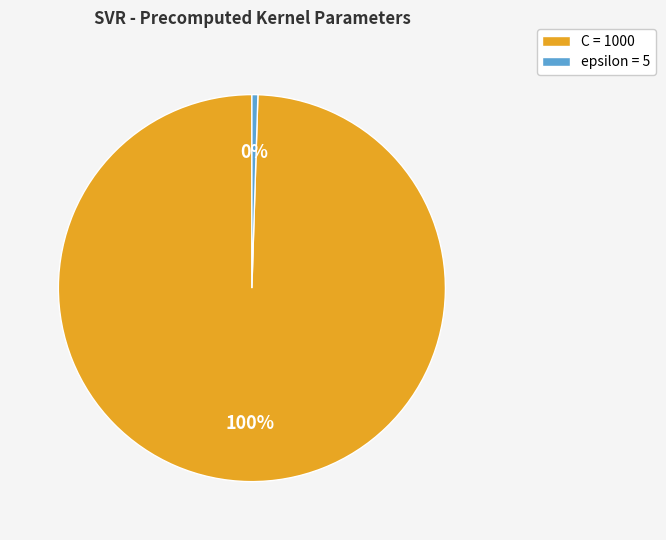

The C slice represents 100% of the pie. True or false?

True